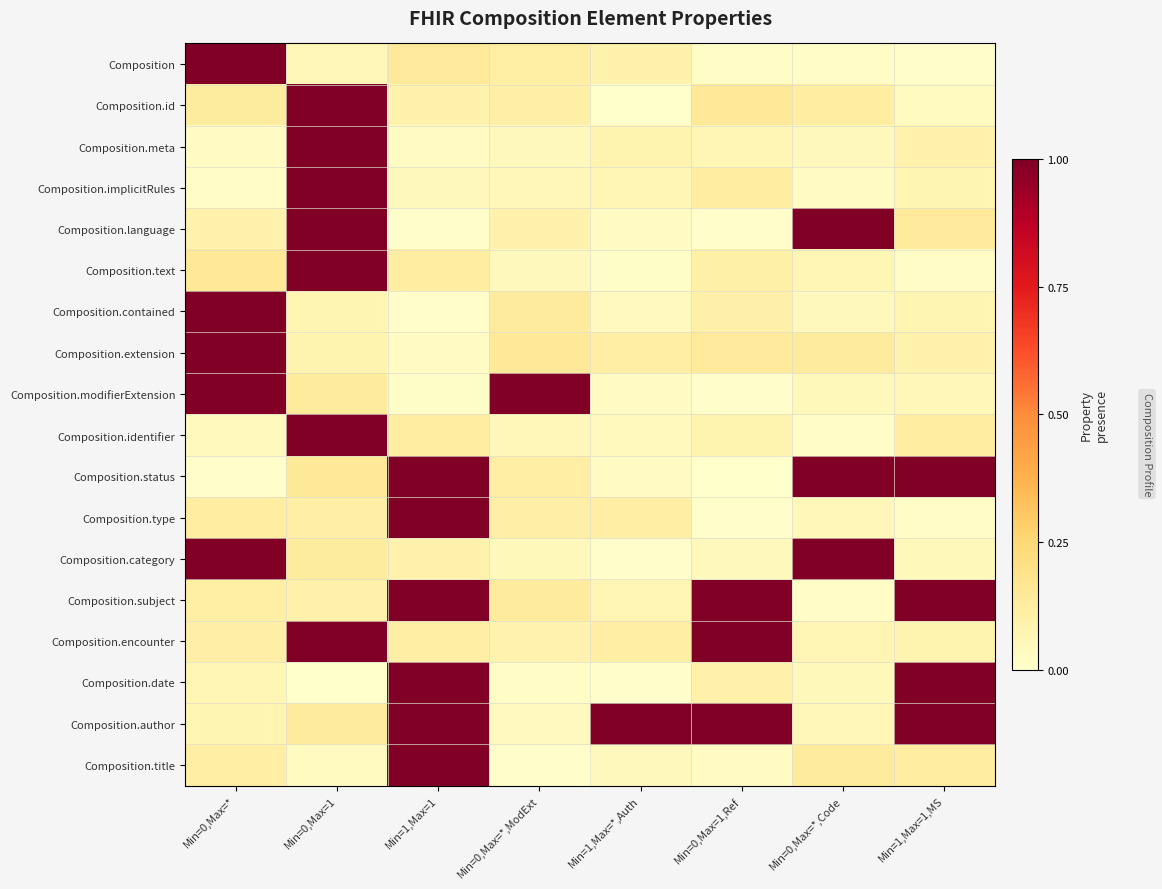

At Min=0,Max=1, list the series in order from smallest to largest.

Composition.date, Composition.title, Composition, Composition.contained, Composition.extension, Composition.subject, Composition.type, Composition.category, Composition.author, Composition.modifierExtension, Composition.status, Composition.id, Composition.meta, Composition.implicitRules, Composition.language, Composition.text, Composition.identifier, Composition.encounter